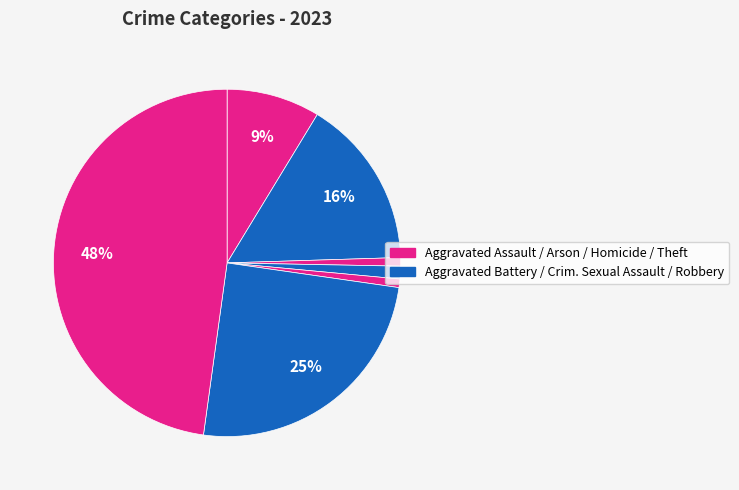

How many slices are in this pie chart?

7